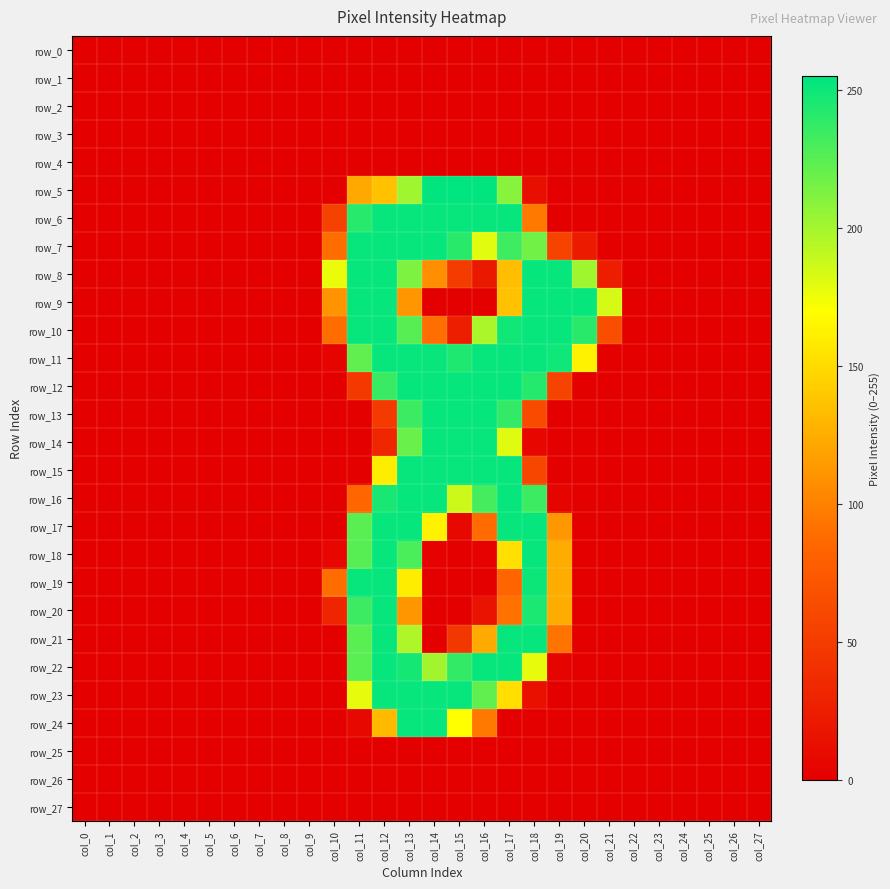

At which category is the sum across all series the highest?

col_13